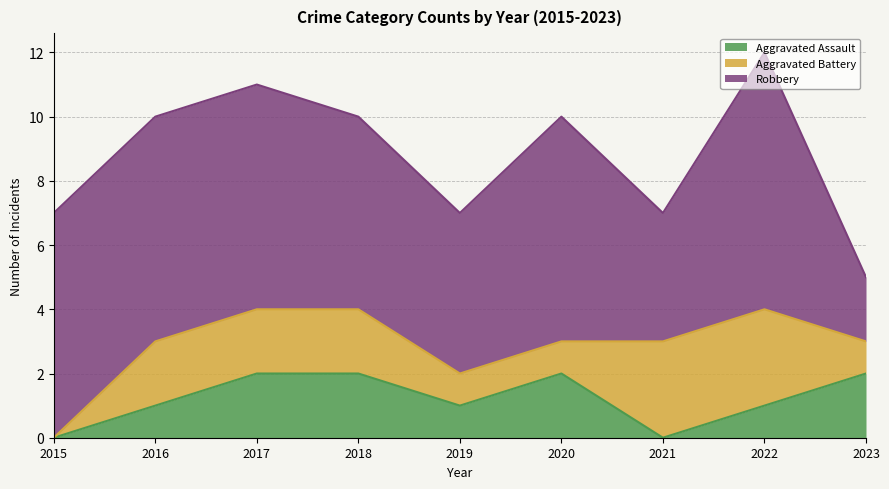

Where is the first local minimum for Robbery?

2019